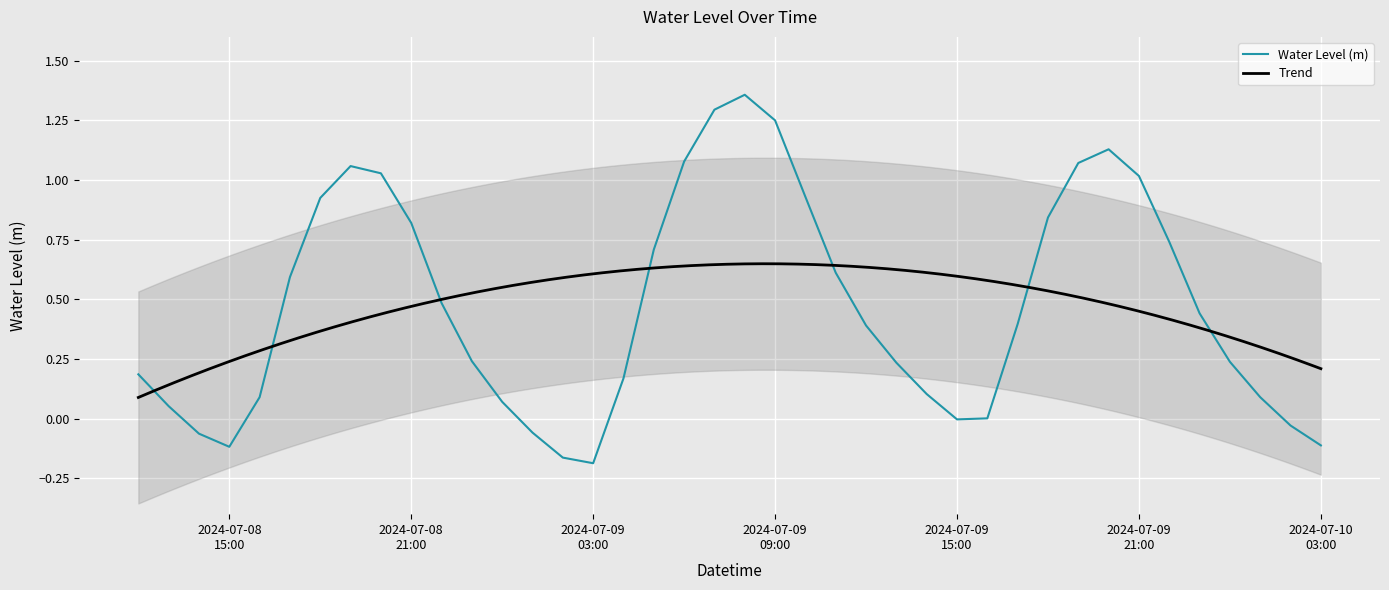

Count the number of categories in the chart.

40